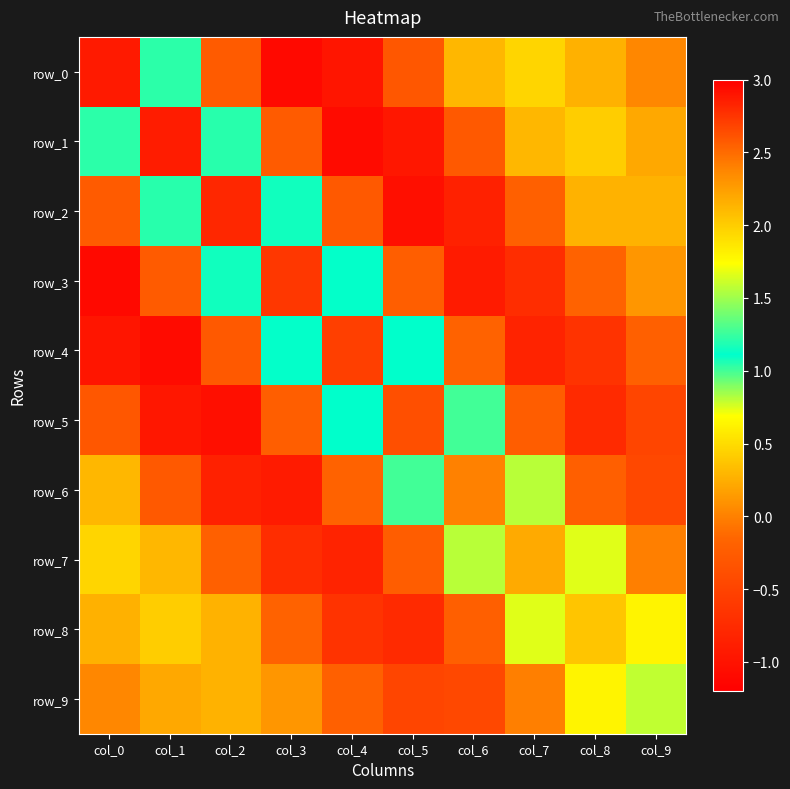

Is it true that row_7 equals -0.2 at col_5?

True